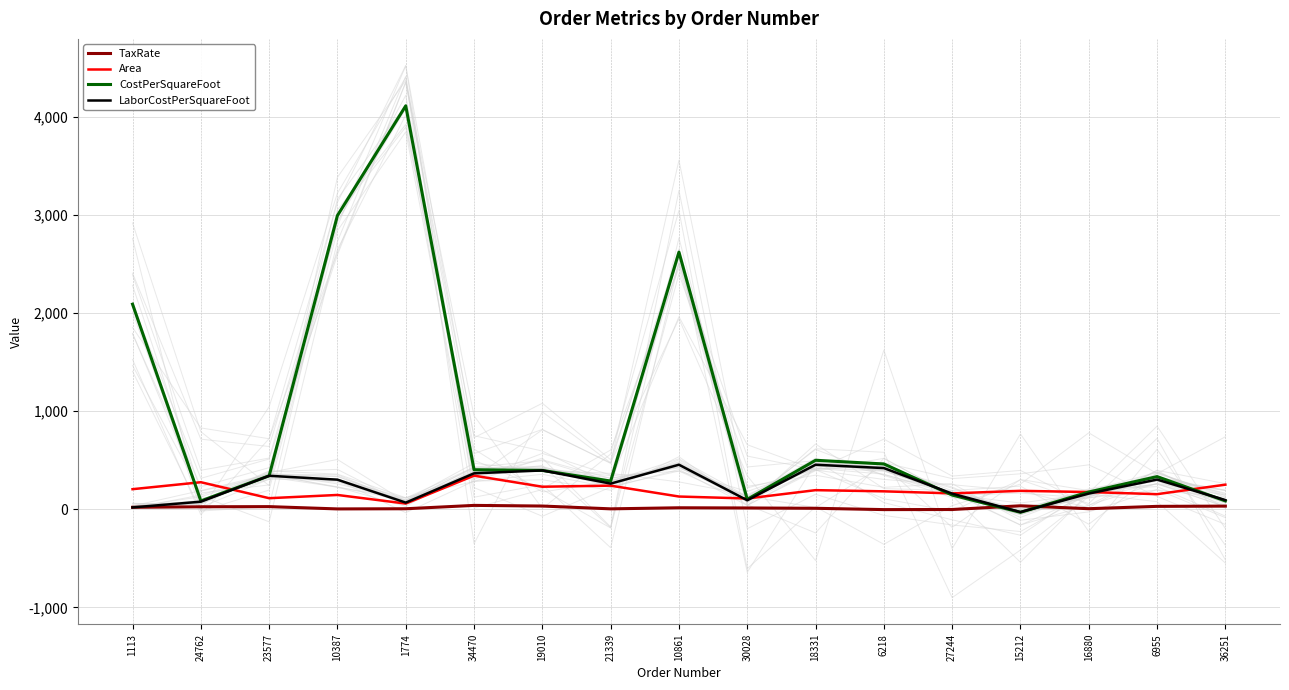

What is the total value across all series at 36251?

462.1